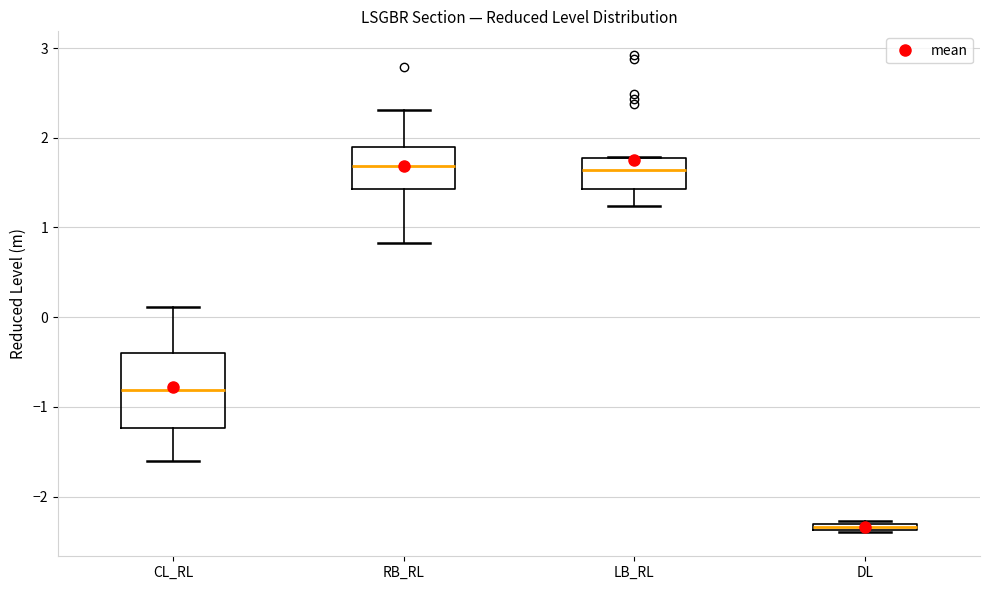

Where is the upper edge of the box for LB_RL on the y-axis? The values are not printed on the chart, so give them approximately, as read against the axis.

1.8